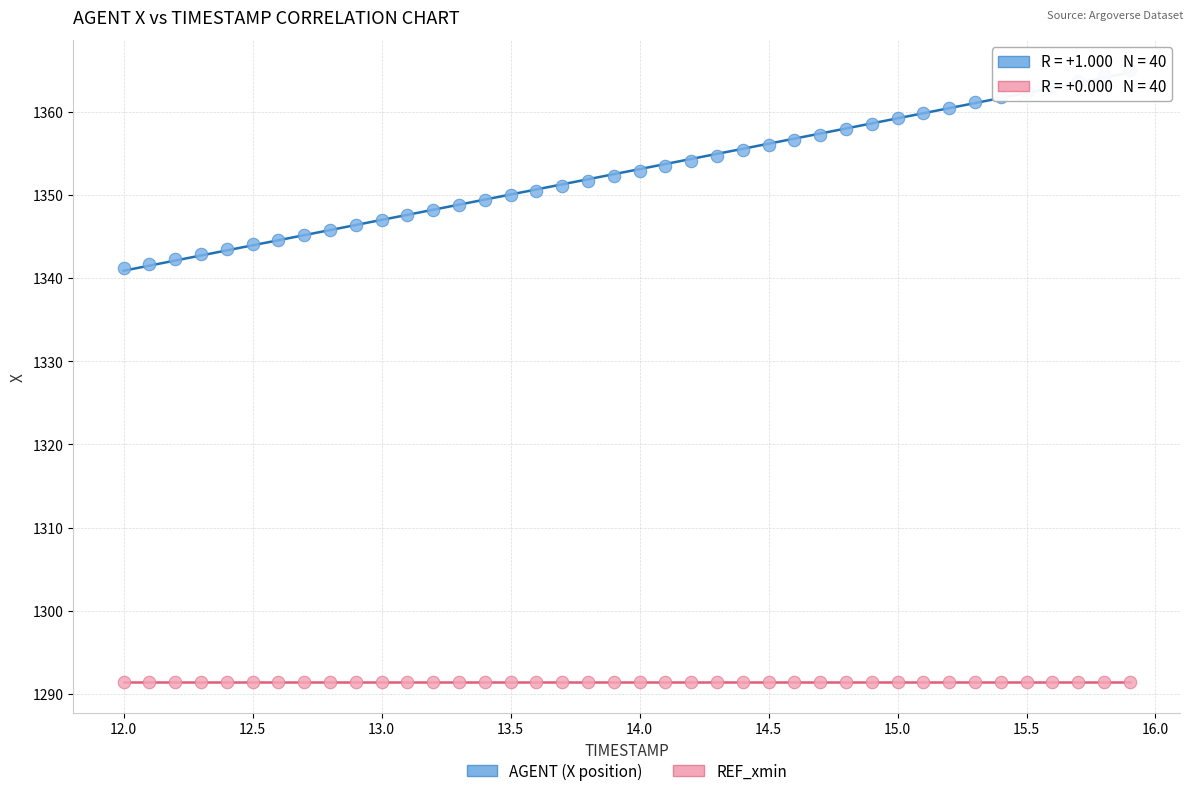

Which series contains the highest Y value?

AGENT (X position)